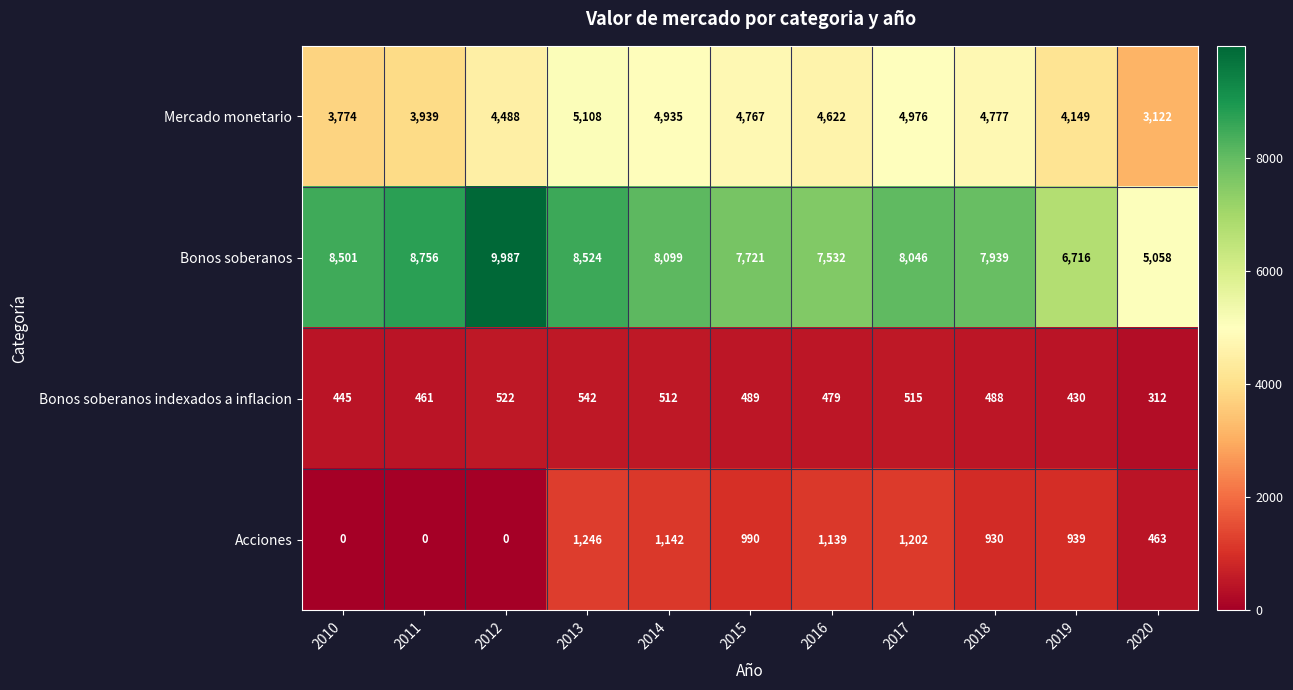

At which category is the sum across all series the highest?

2013